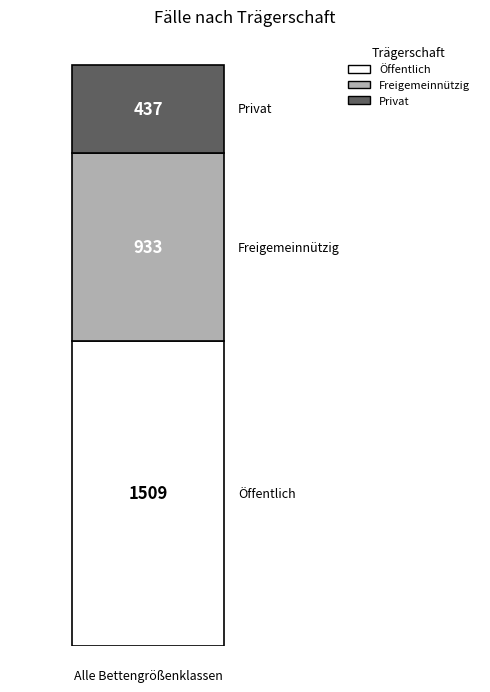

What is the minimum value for Öffentlich?

1509